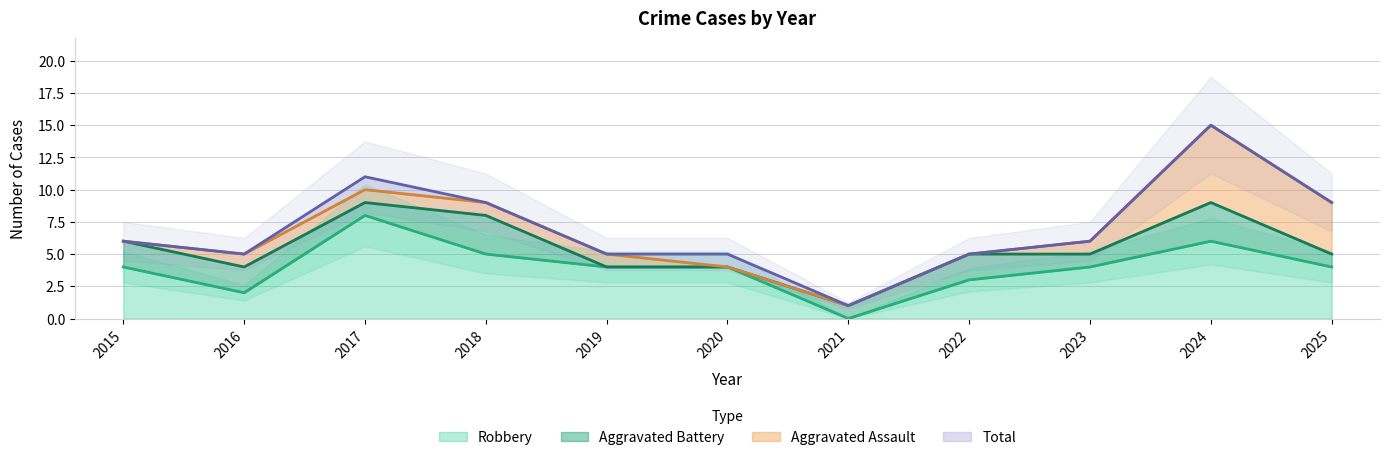

Is it true that Robbery equals 0 at 2021?

True